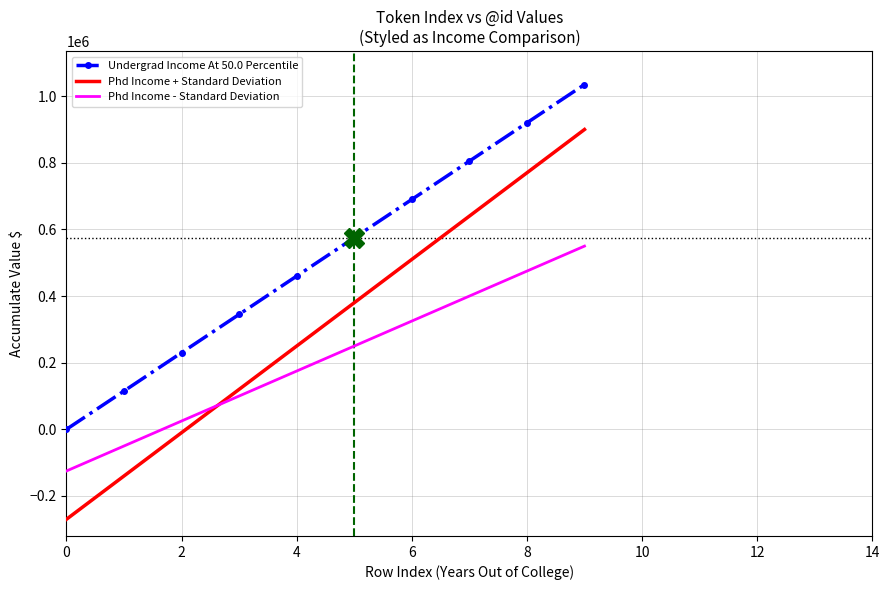

Count the number of data series in this chart.

3